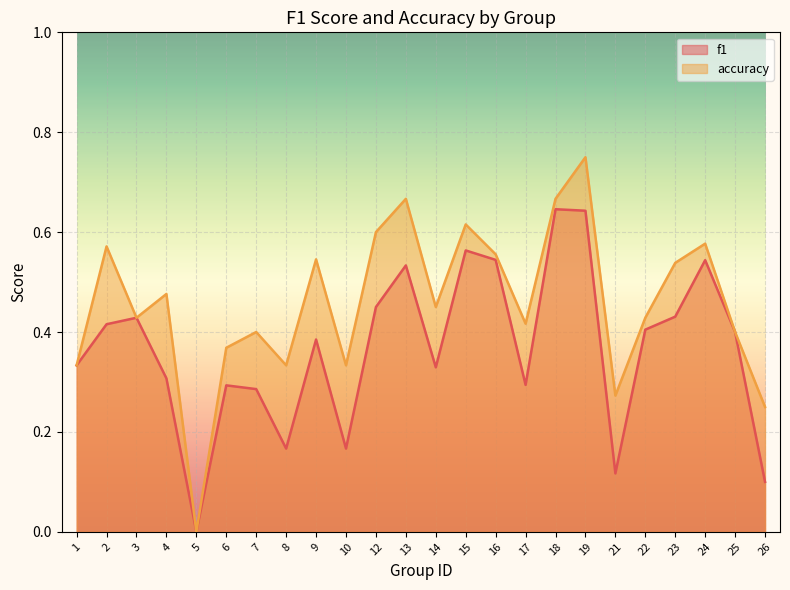

True or false: accuracy has more than 2 interior local peaks.

True